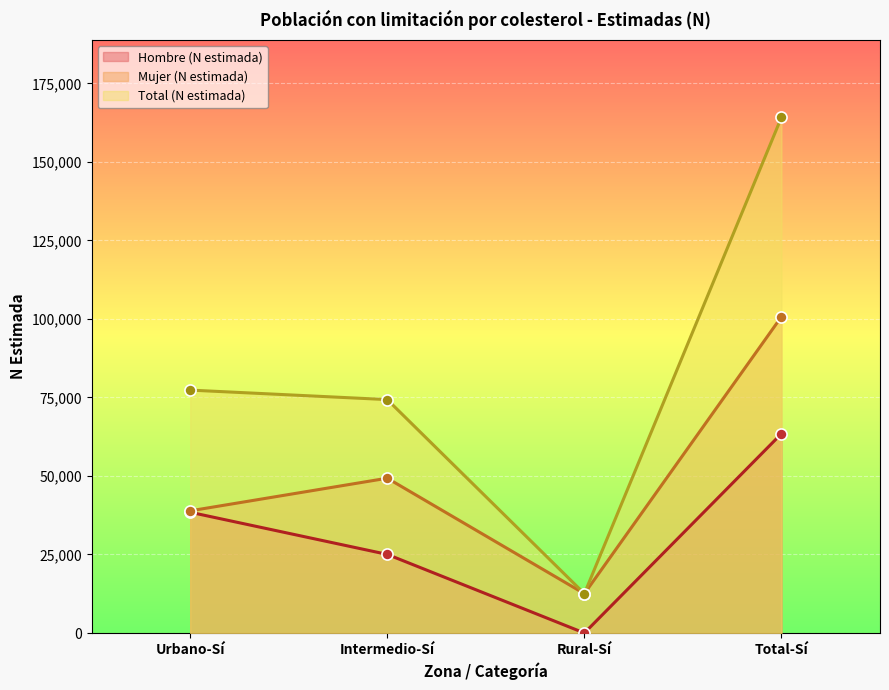

Reading left to right, list all the values displayed in this chart.

Hombre (N estimada): Urbano-Sí=38442	Intermedio-Sí=25024	Rural-Sí=0	Total-Sí=63465
Mujer (N estimada): Urbano-Sí=38890	Intermedio-Sí=49285	Rural-Sí=12525	Total-Sí=100700
Total (N estimada): Urbano-Sí=77331	Intermedio-Sí=74309	Rural-Sí=12525	Total-Sí=164165